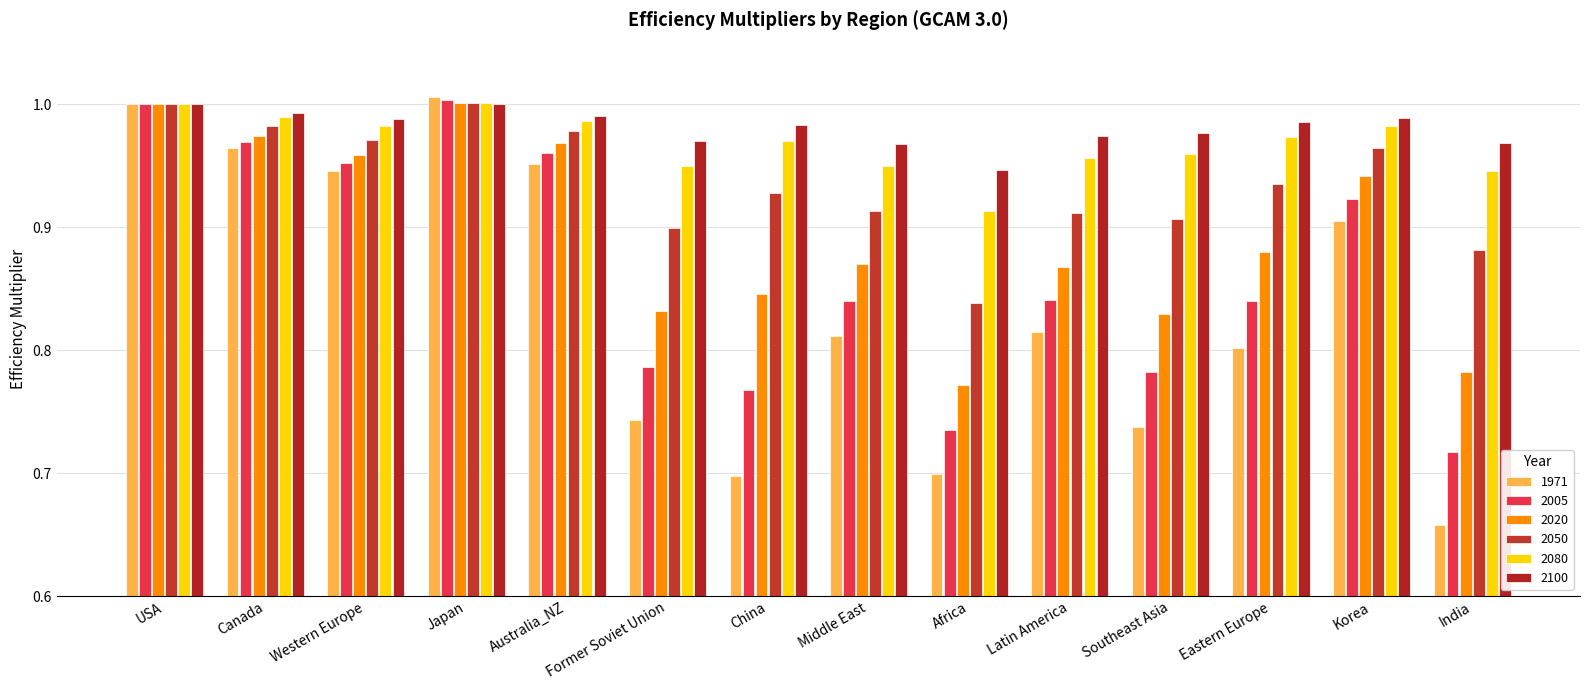

How many bars are there in each group?

6